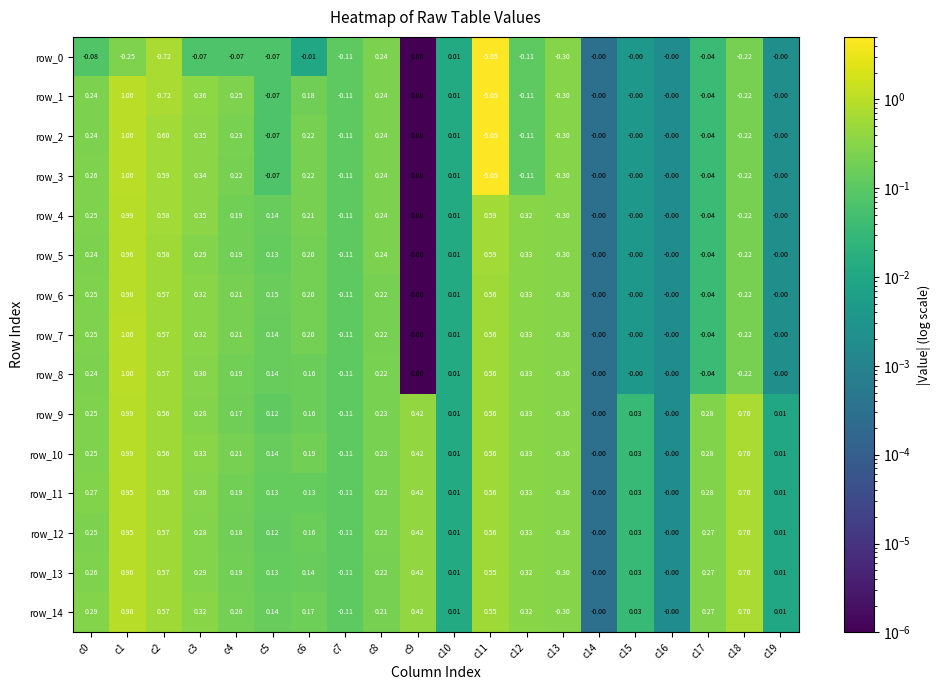

At which category is the sum across all series the highest?

c1